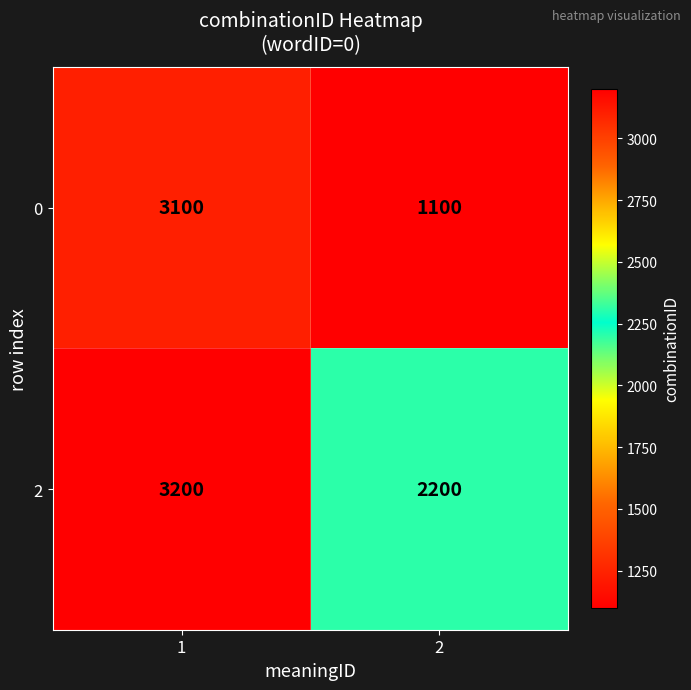

What is the approximate value of 2 at 1, to the nearest 50?

3200